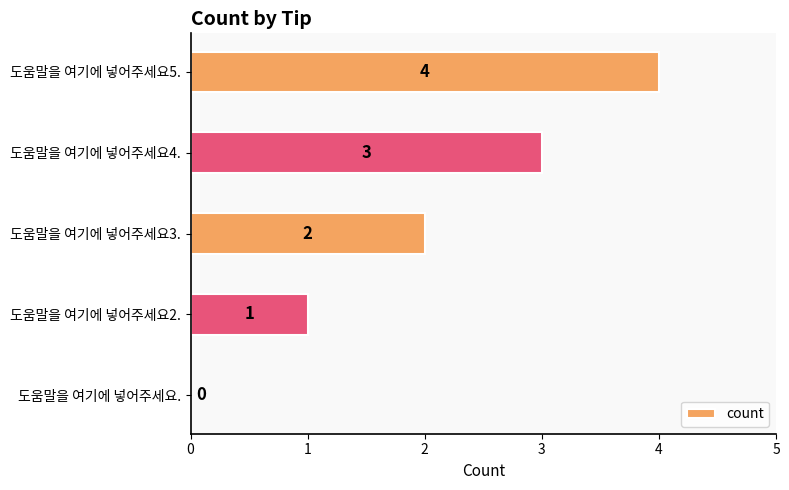

How many series are shown in this chart?

1